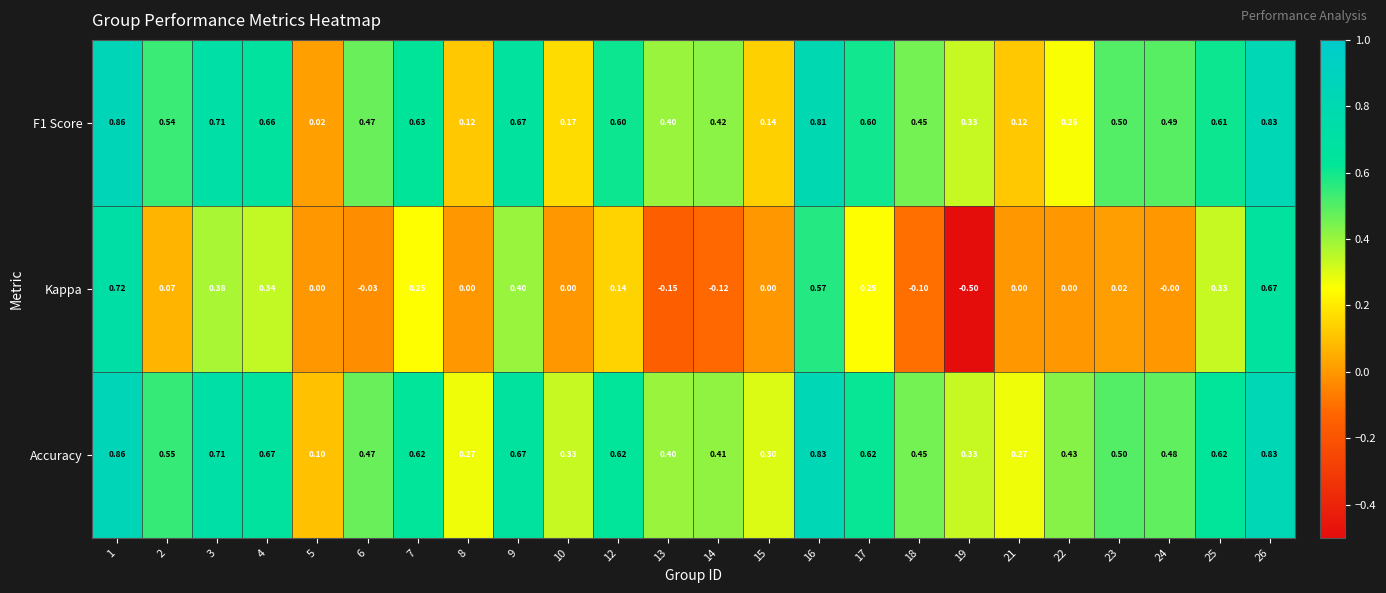

Which series has the largest total across all categories?

Accuracy